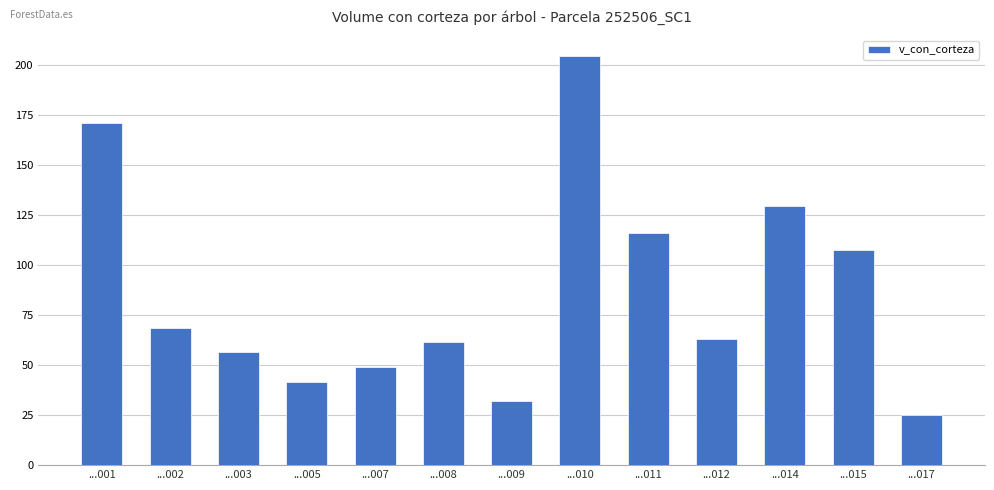

What is the sum of the values at ...014 and ...010?

333.9